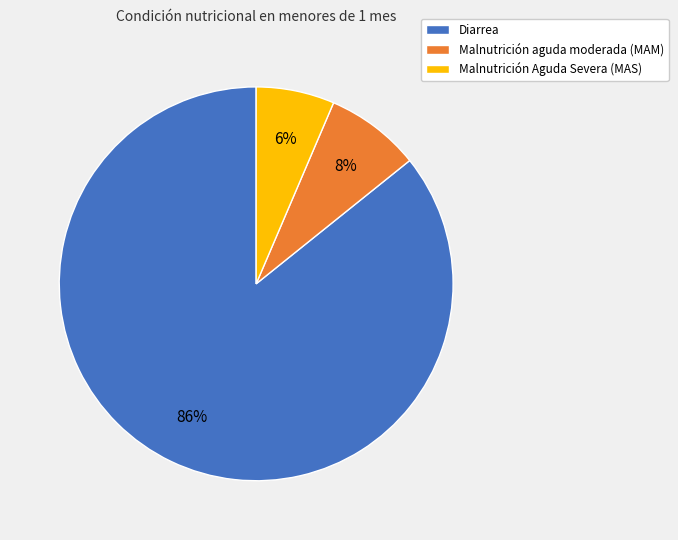

To the nearest percent, what percentage of the pie is Malnutrición aguda moderada (MAM)?

8%